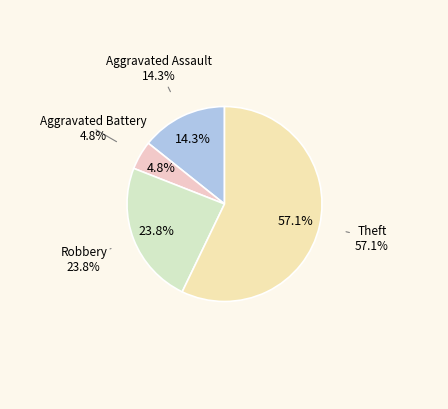

To the nearest percent, what percentage of the pie is Theft?

57%